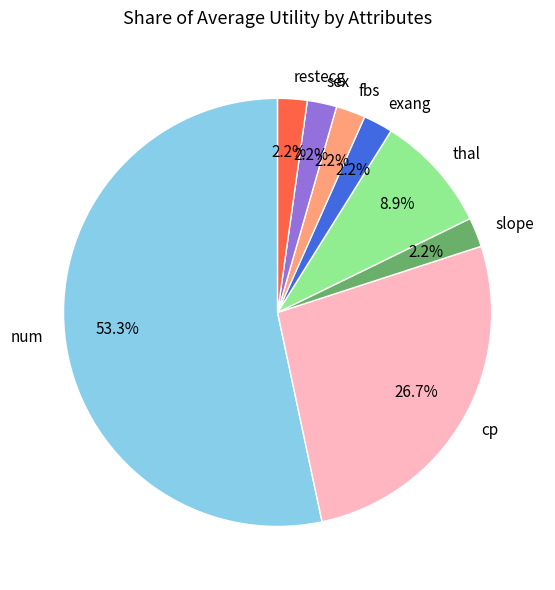

Is it true that sex is 17% of the pie?

False